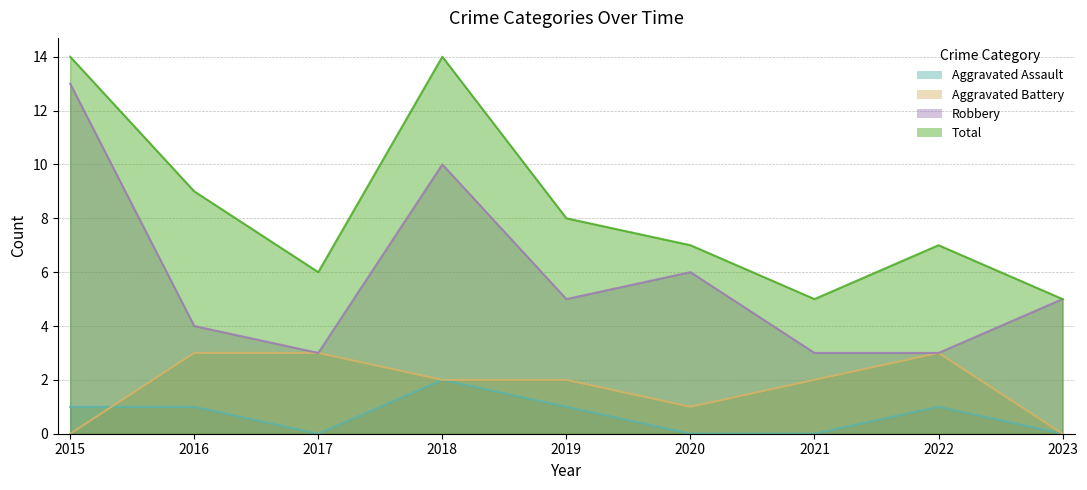

What is the total value across all series at 2017?

12